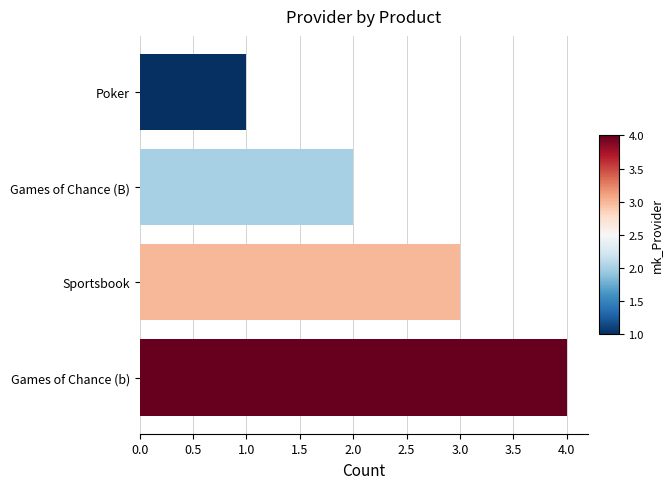

At which category does the chart reach its minimum across all series?

Poker